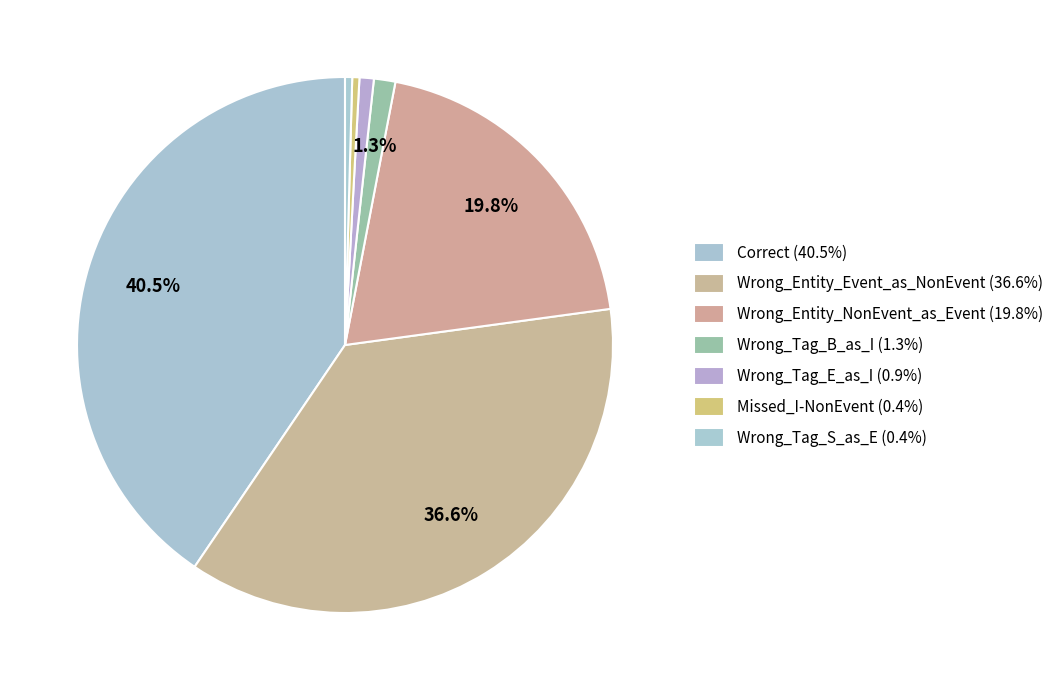

Combined, what portion of the pie is Wrong_Entity_NonEvent_as_Event and Wrong_Tag_B_as_I?

21.1%